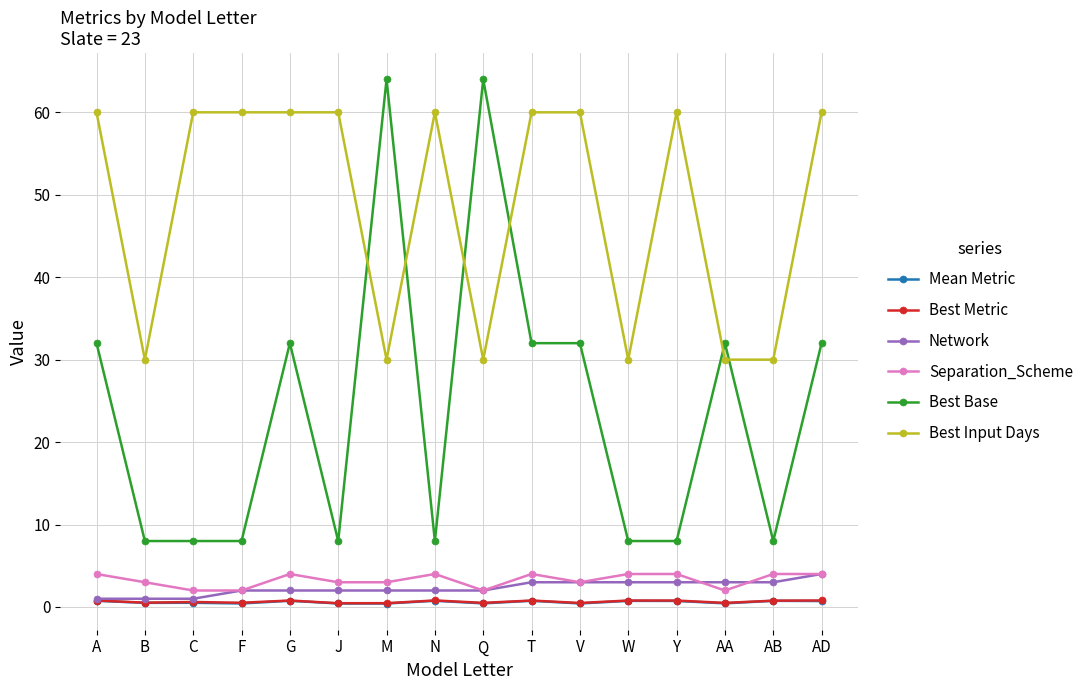

What is the label of the 13th point from the left?

Y